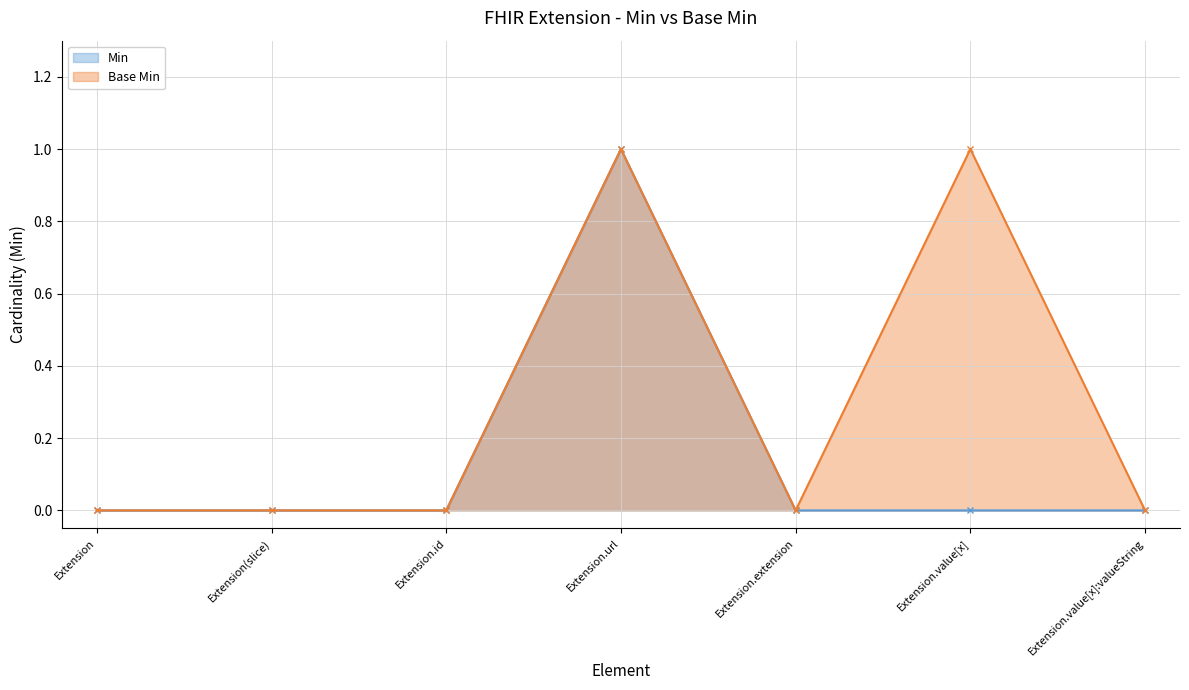

True or false: Base Min and Min intersect in this chart.

False